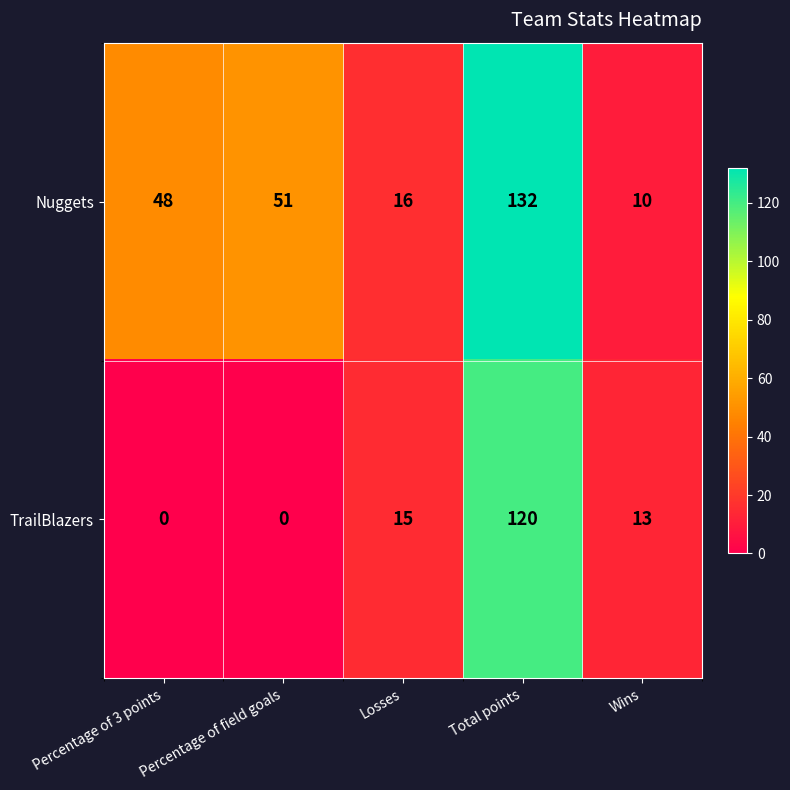

The value of TrailBlazers at Percentage of field goals is -80. True or false?

False